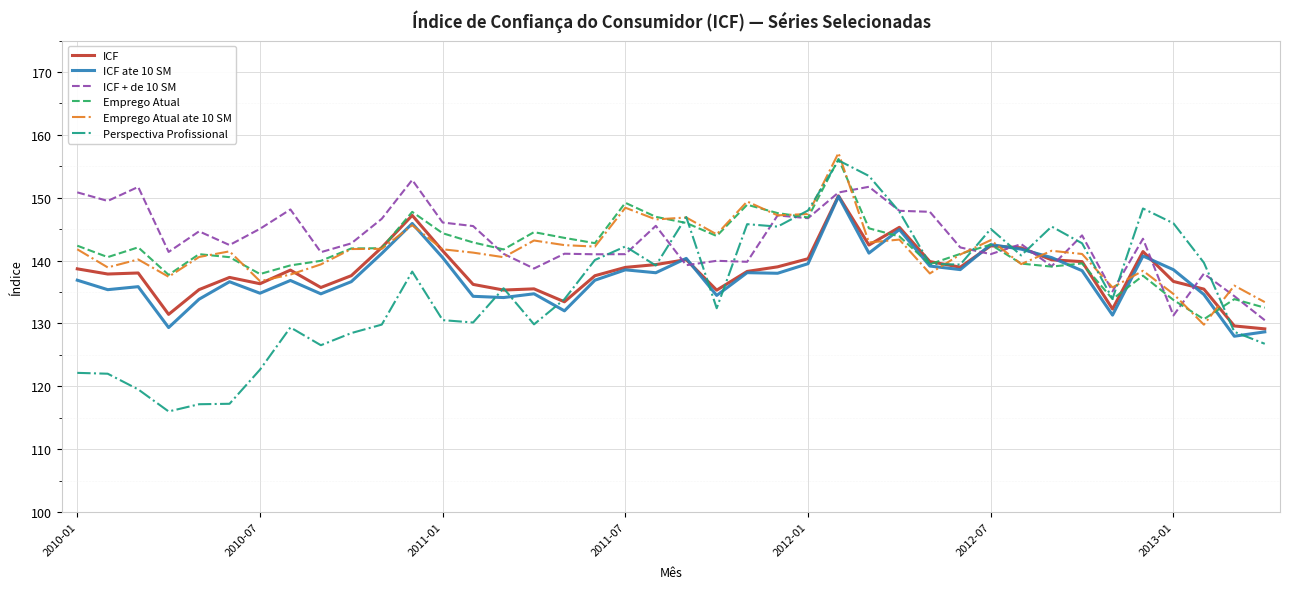

Which series has the largest range (max minus min)?

Perspectiva Profissional